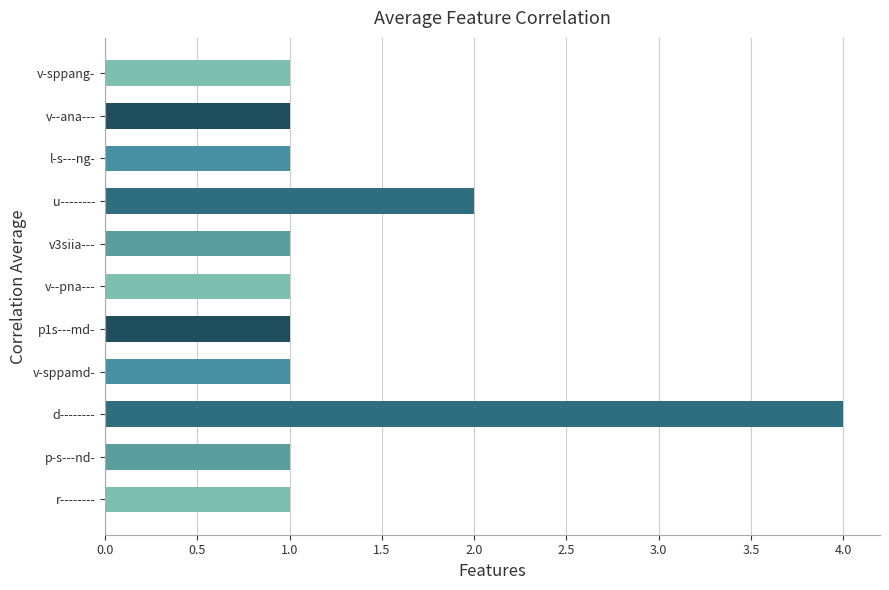

How many values are between 1 and 2?

10